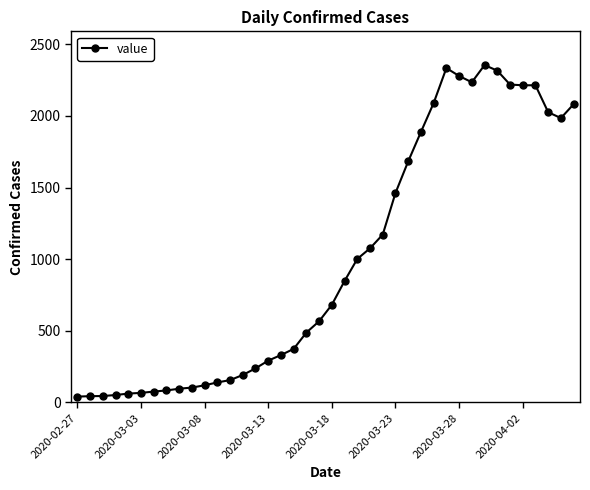

What is the value of the 14th point from the left?

192